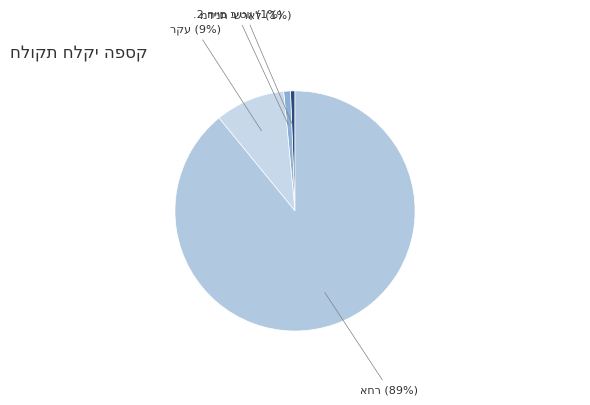

To the nearest percent, what is the difference between the largest and smallest slice percentages?

88%